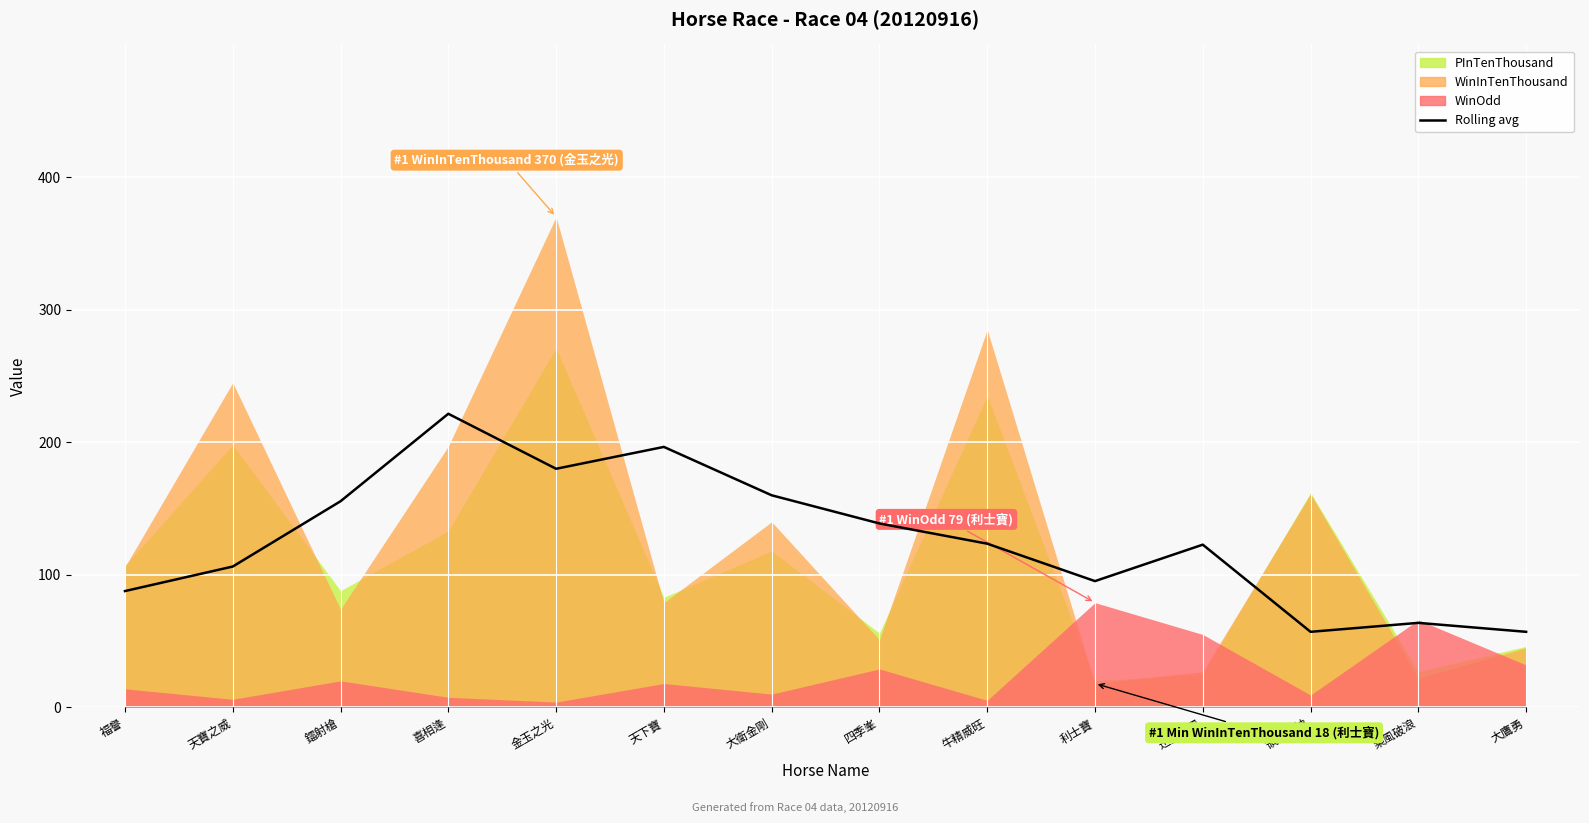

The chart shows a value of 185.3 at 迅雷烈風. True or false?

False